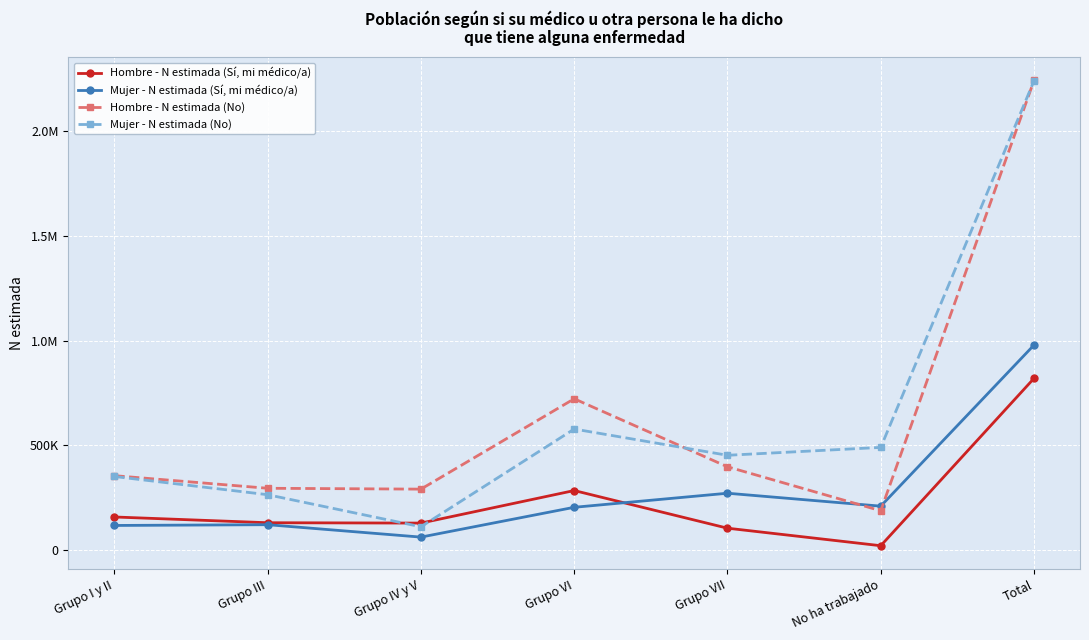

What are all the series names shown in the legend?

Hombre - N estimada (Sí, mi médico/a), Mujer - N estimada (Sí, mi médico/a), Hombre - N estimada (No), Mujer - N estimada (No)